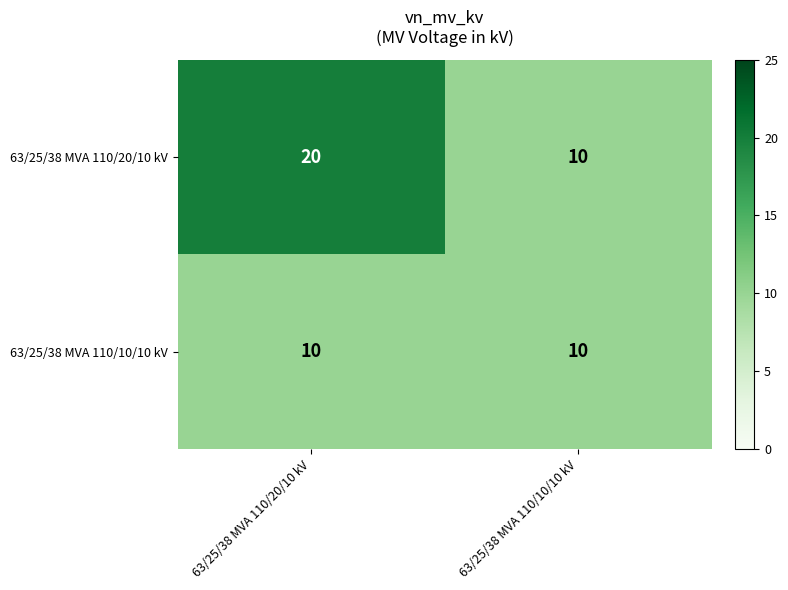

Rank the series by their average value, from lowest to highest.

63/25/38 MVA 110/10/10 kV, 63/25/38 MVA 110/20/10 kV